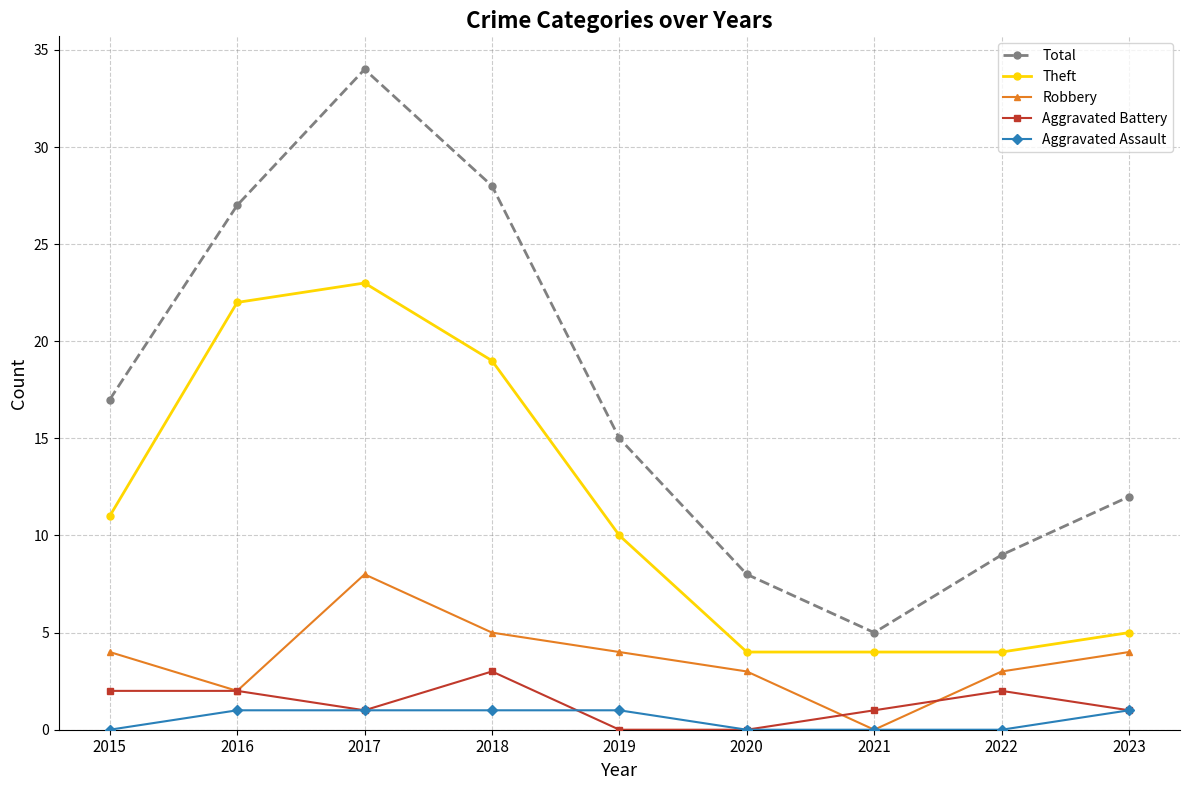

True or false: Total and Aggravated Assault intersect in this chart.

False